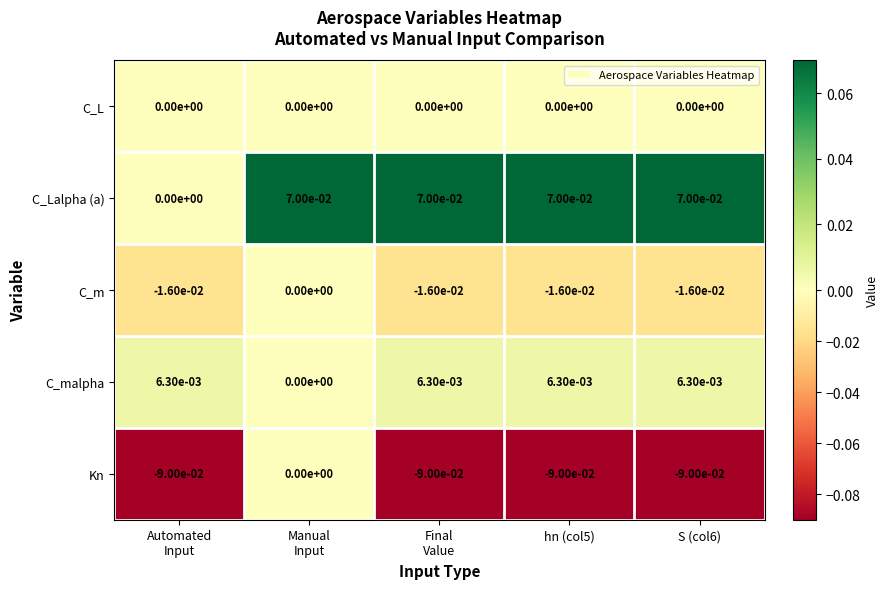

The C_m series shows -0.0 at S (col6). True or false?

True